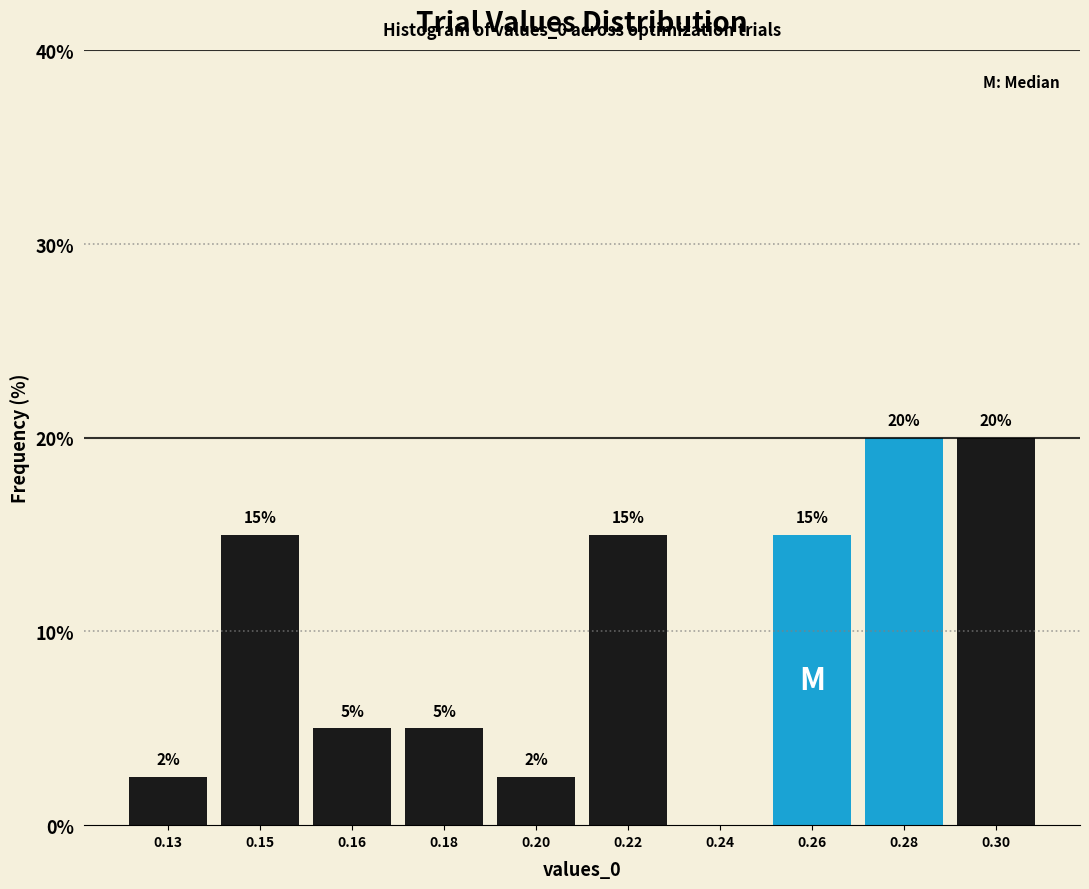

True or false: the data shows 11.1 at 0.24.

False